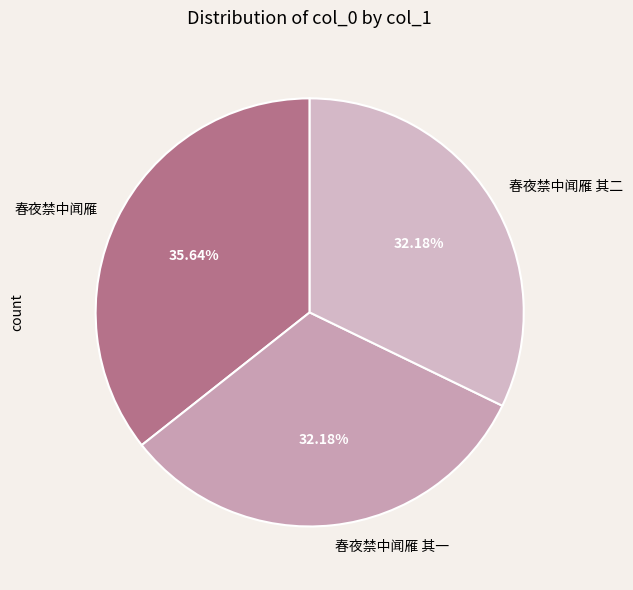

Count the number of slices in the pie.

3